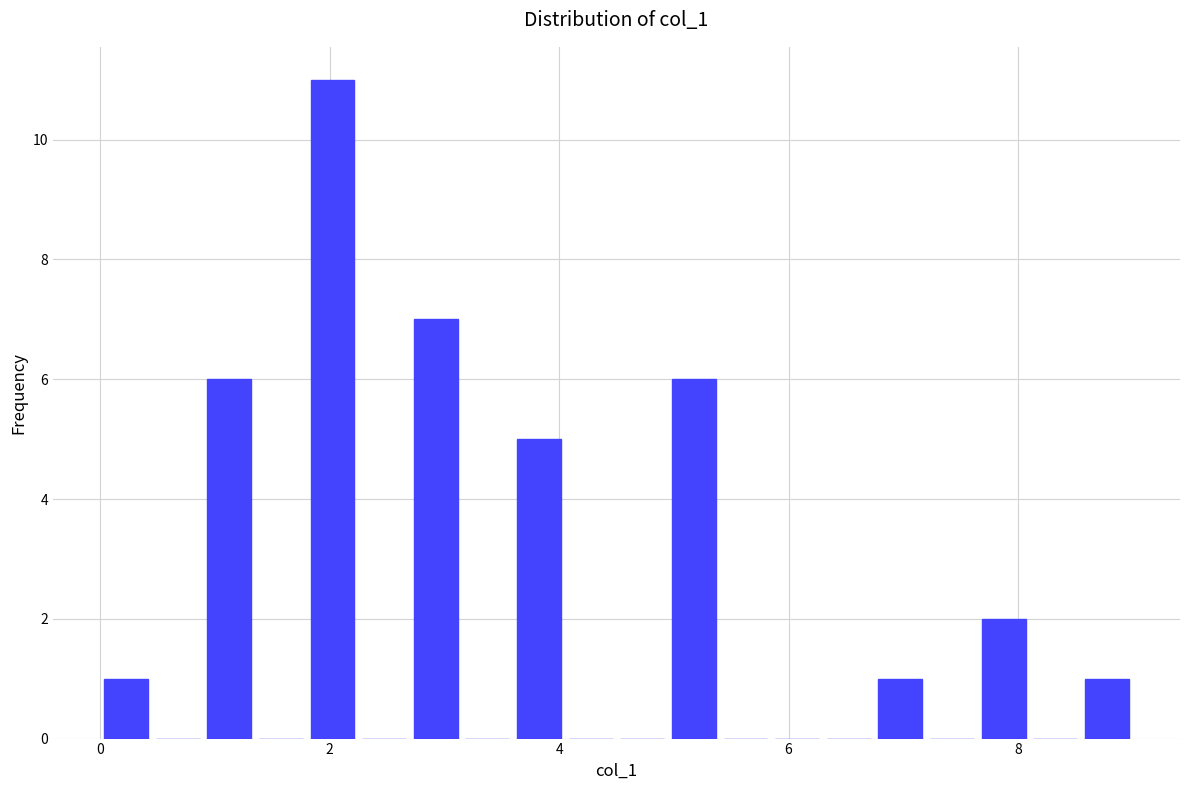

Around what value on the x-axis is the tallest bar? Give the approximate position of its centre, as read against the axis.

2.0